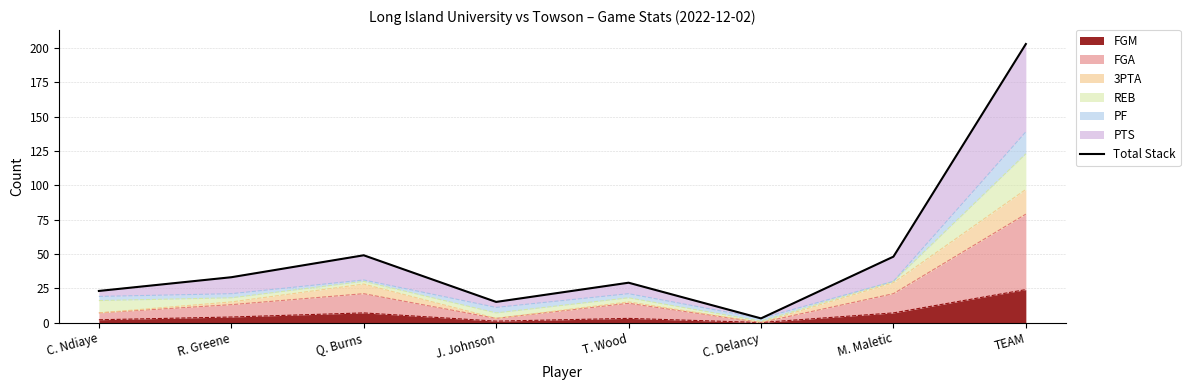

How many points are higher than both their immediate neighbors (excluding endpoints)?

2